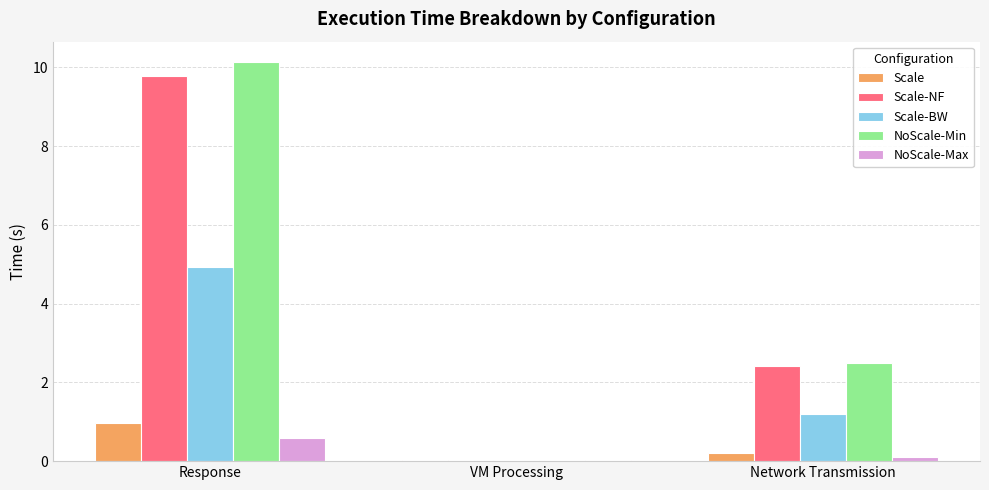

Between VM Processing and Network Transmission, which series saw the biggest shift?

NoScale-Min